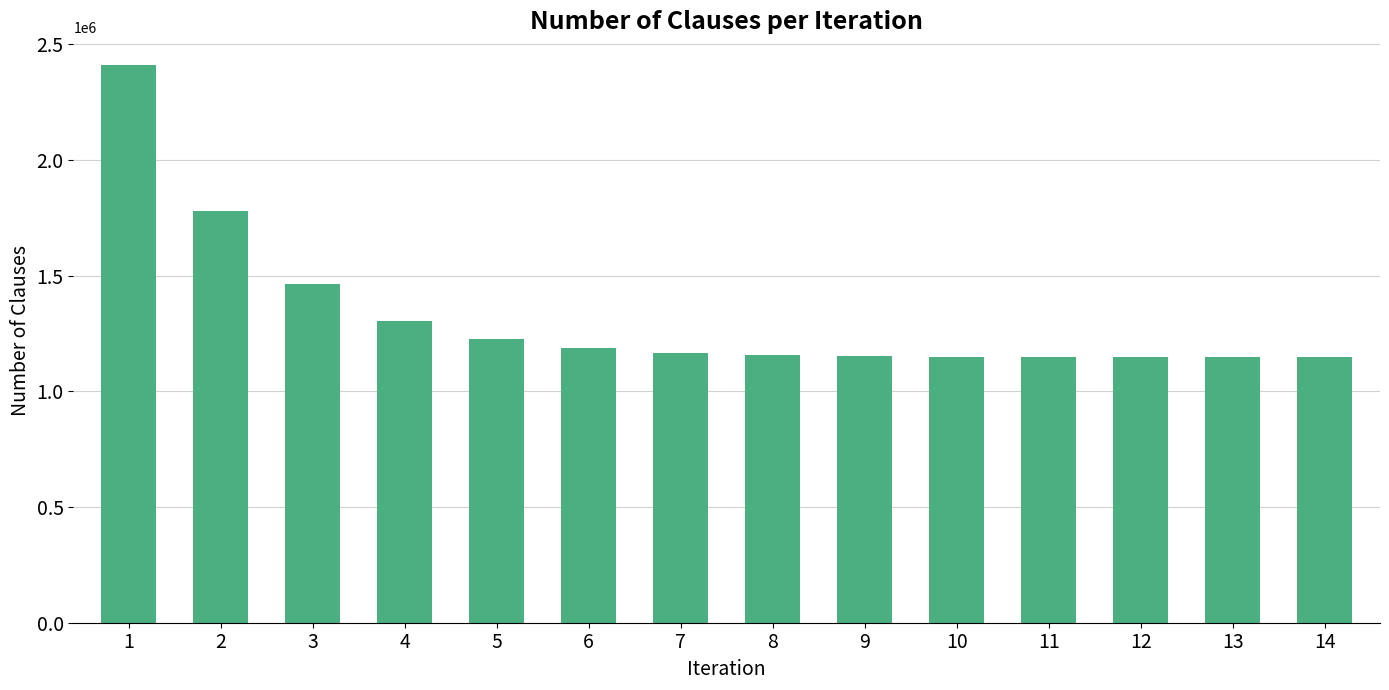

Is it true that the value at 10 is 1595466?

False